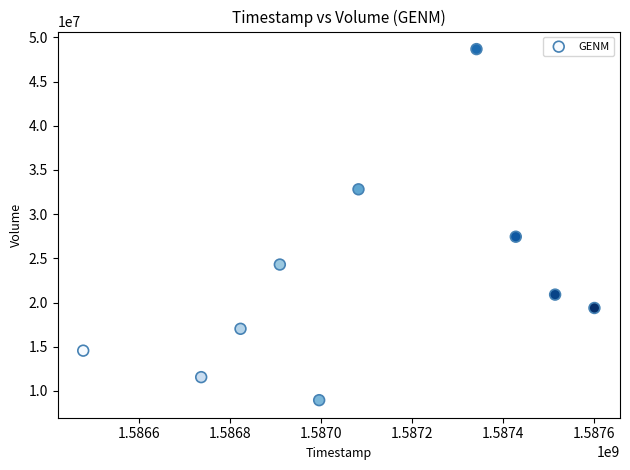

What Y value in the scatter plot is closest to 28811700?

27445400